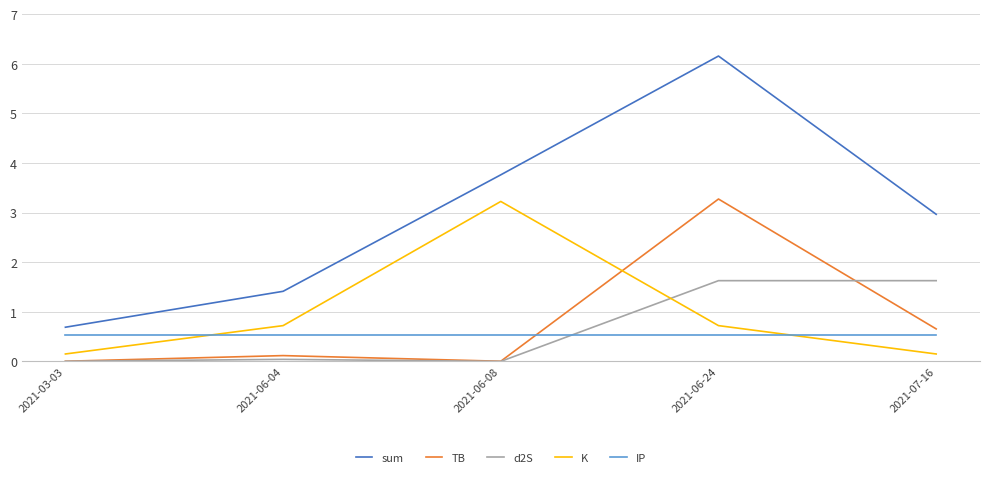

Which category has the highest value in the K series?

2021-06-08